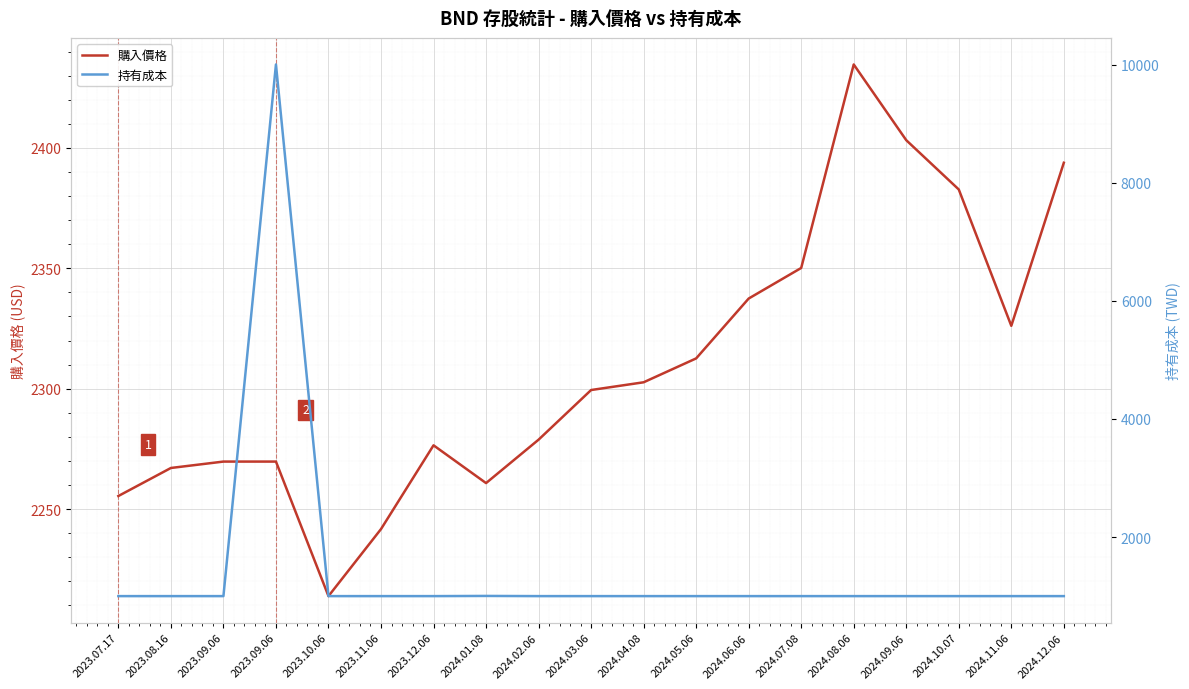

What is the label of the 5th point from the right?

2024.08.06